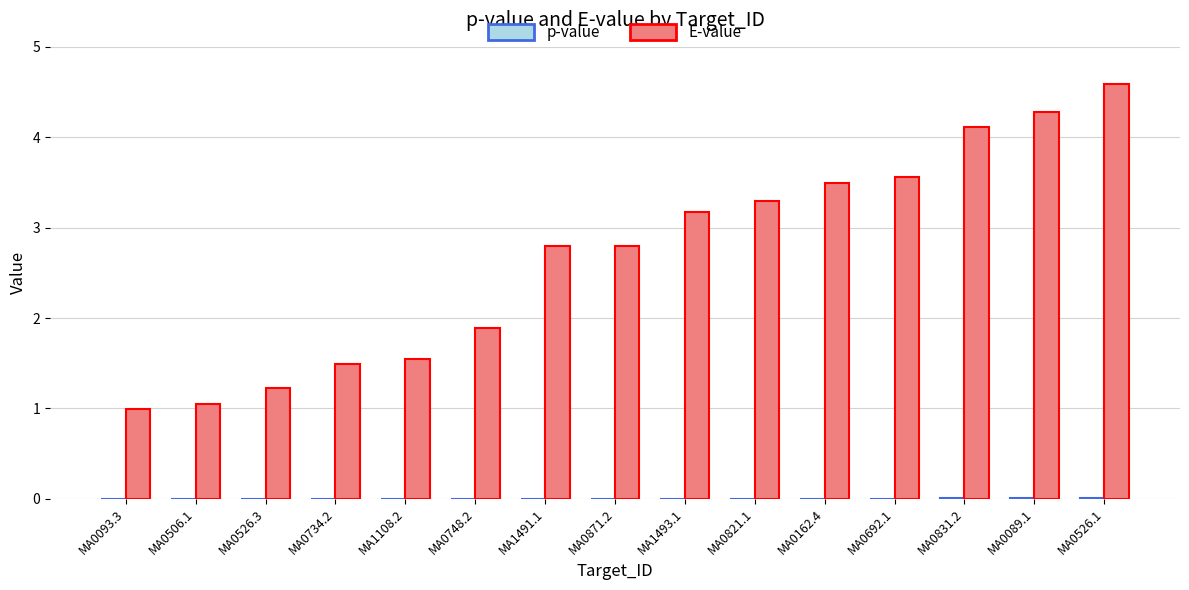

Which series changed the most between MA0093.3 and MA1493.1?

E-value